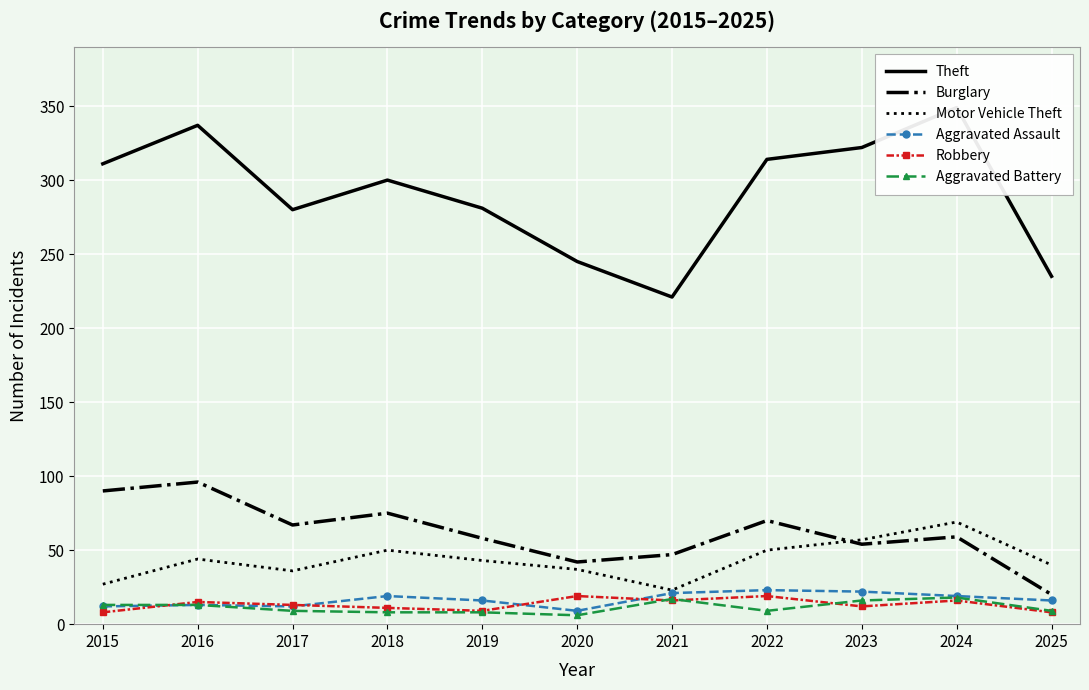

Is this an area chart (filled region under the line)?

No